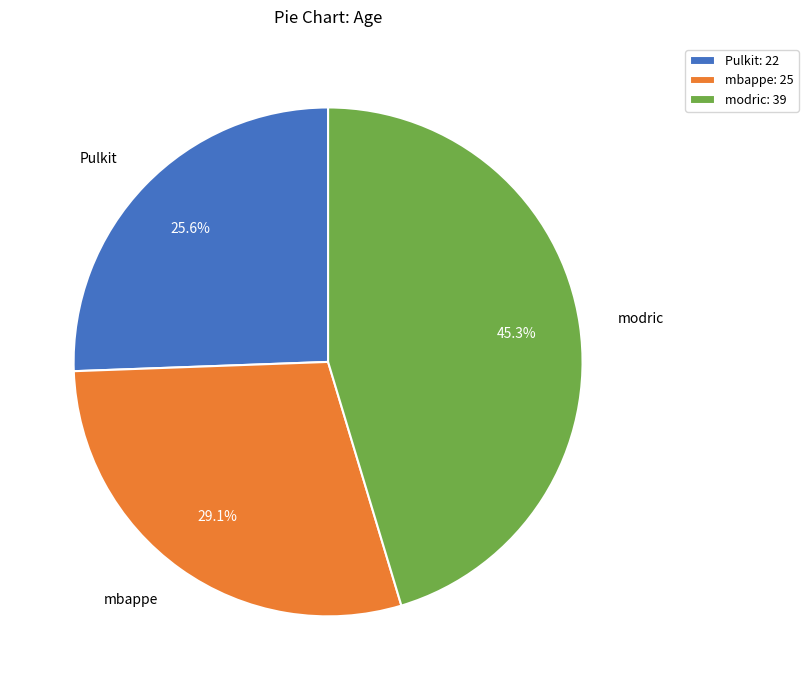

Which slice is the smallest?

Pulkit